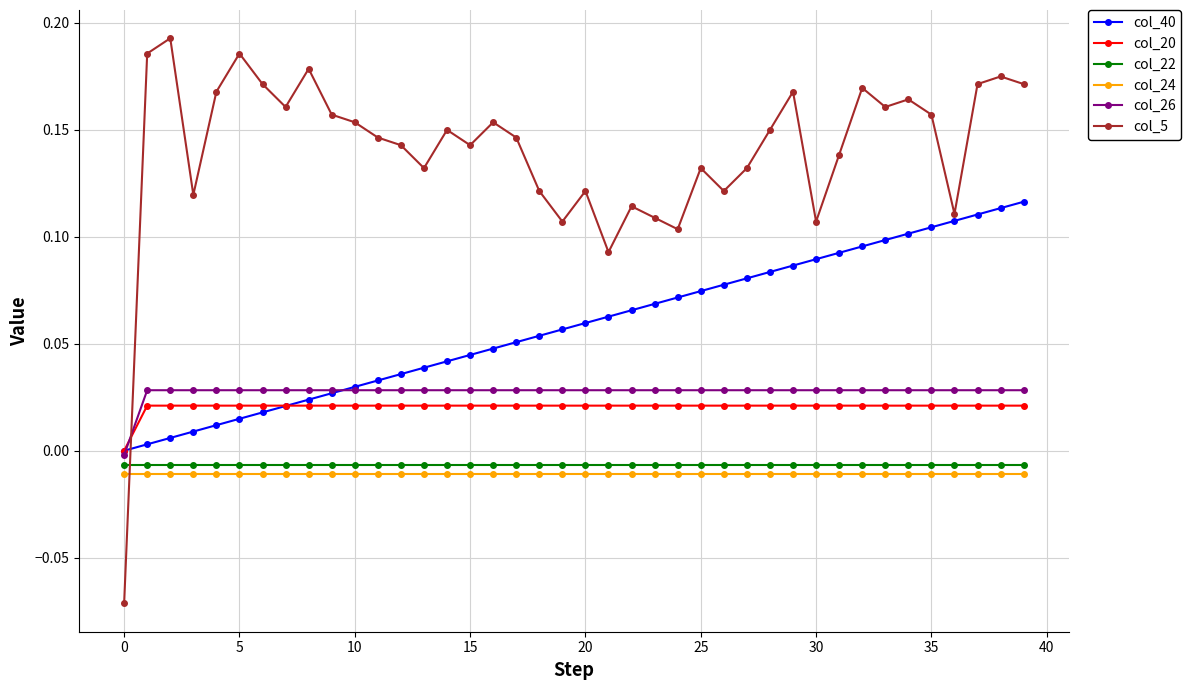

Which series has the largest total across all categories?

col_5